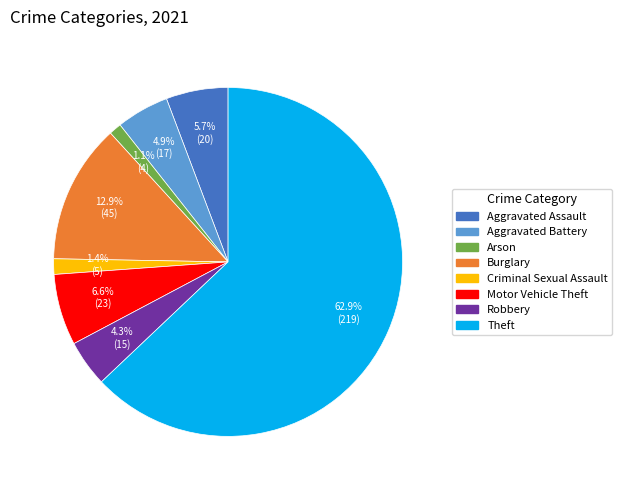

True or false: Burglary accounts for 5% of the total.

False